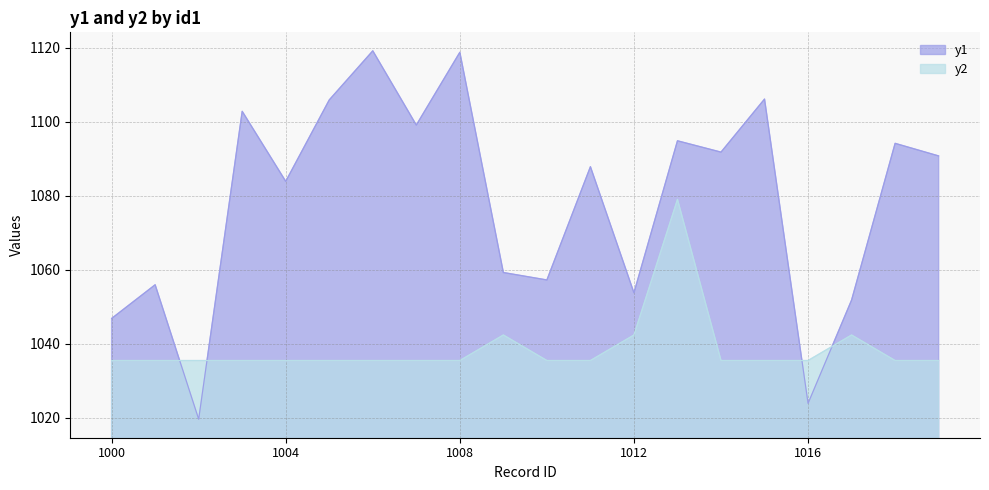

How many intersections are there between y1 and y2?

4